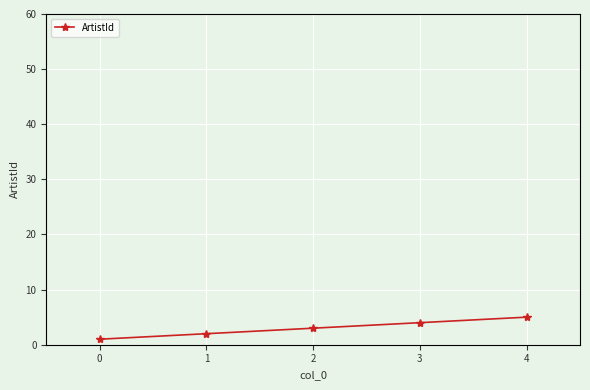

Which category has the lowest value across all series?

0